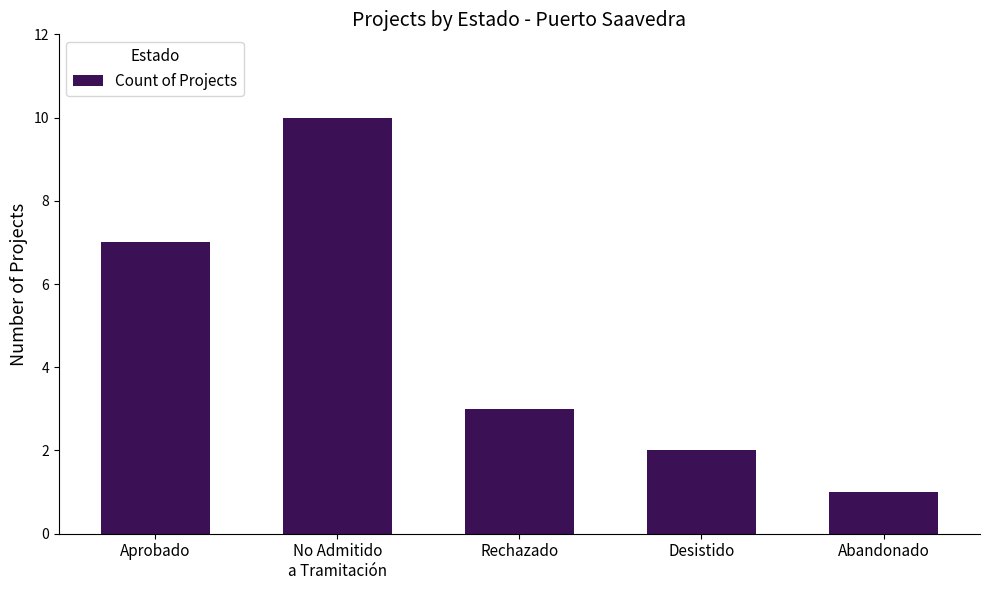

Approximately how many times larger is the value at Rechazado compared to Desistido?

1.5